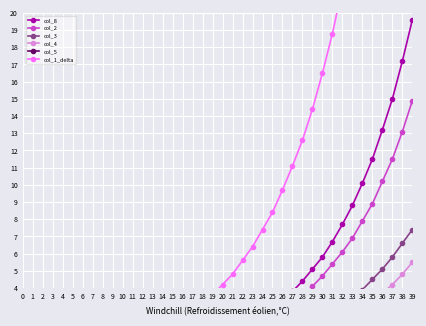

True or false: col_1_delta has more than 2 points higher than both neighbors.

False